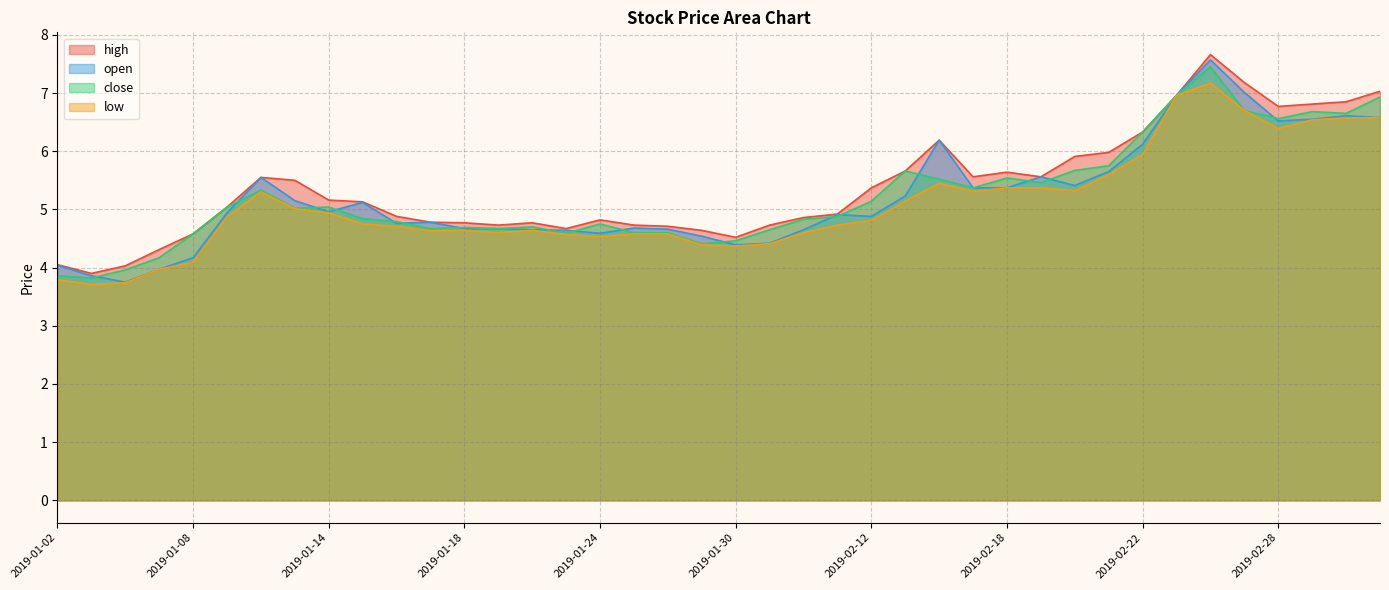

How many values in the open series exceed 4?

37